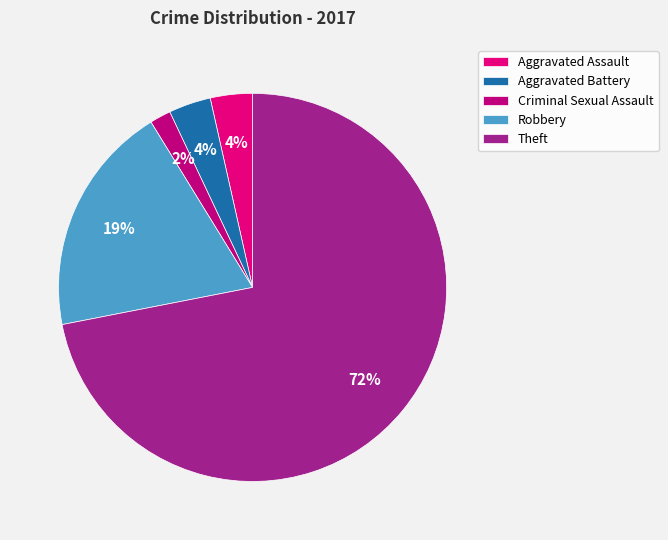

What percentage do Aggravated Battery and Robbery together represent?

22.8%